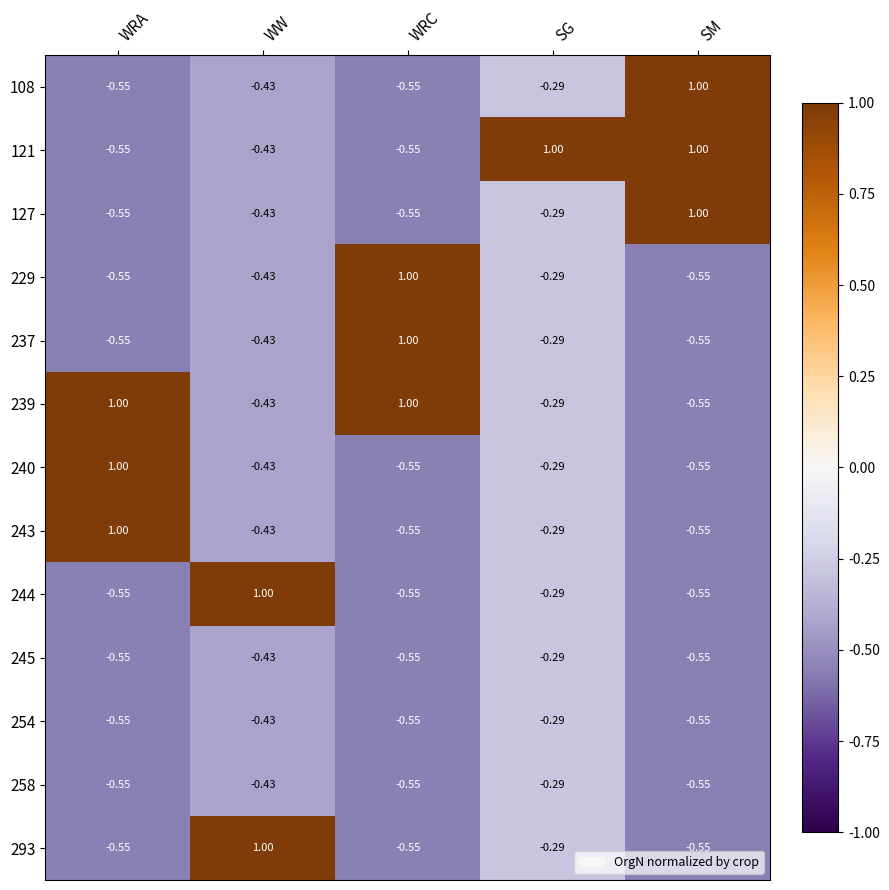

At which label is 108 closest to 0?

SG